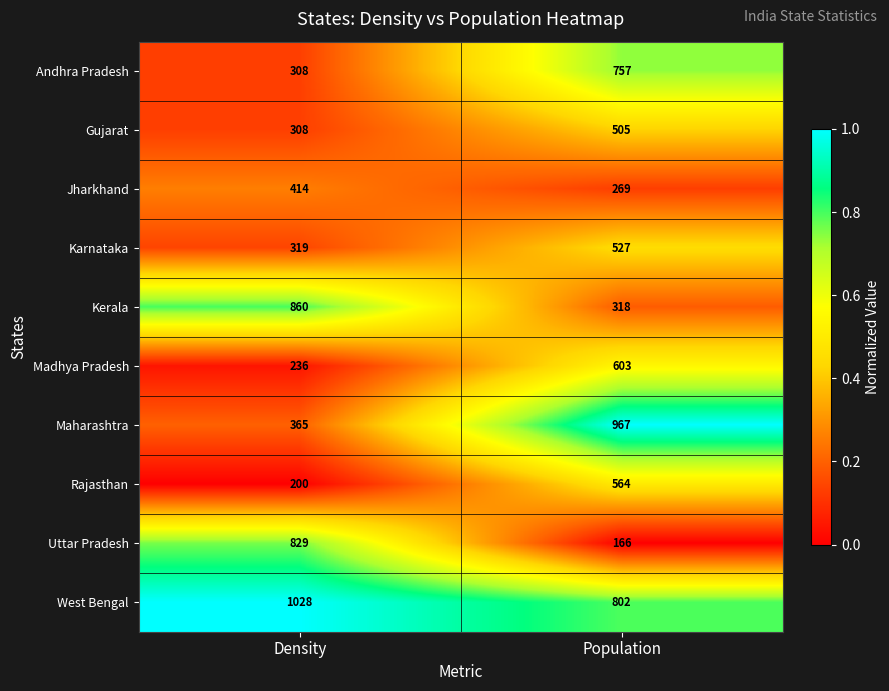

What is the total value across all series at Population?

5478